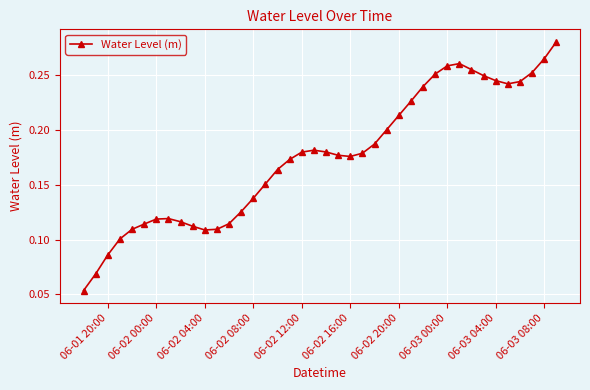

How many lines are shown in the chart?

1